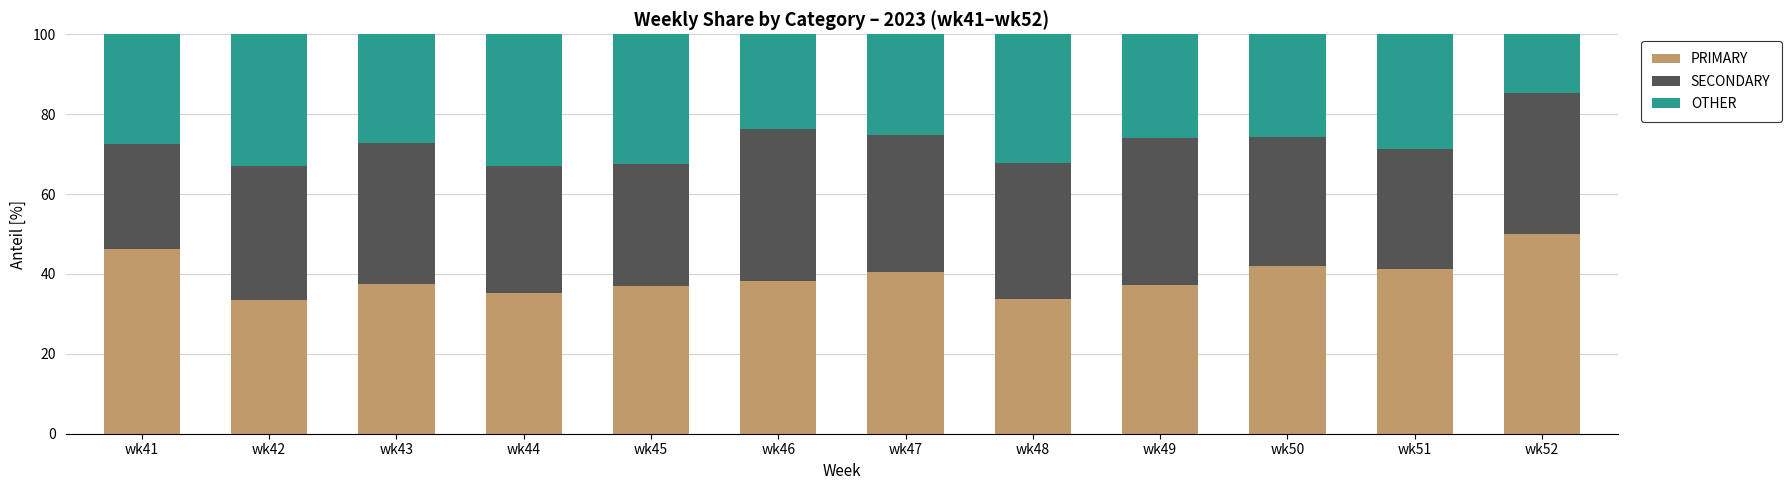

How many categories are shown in the chart?

12